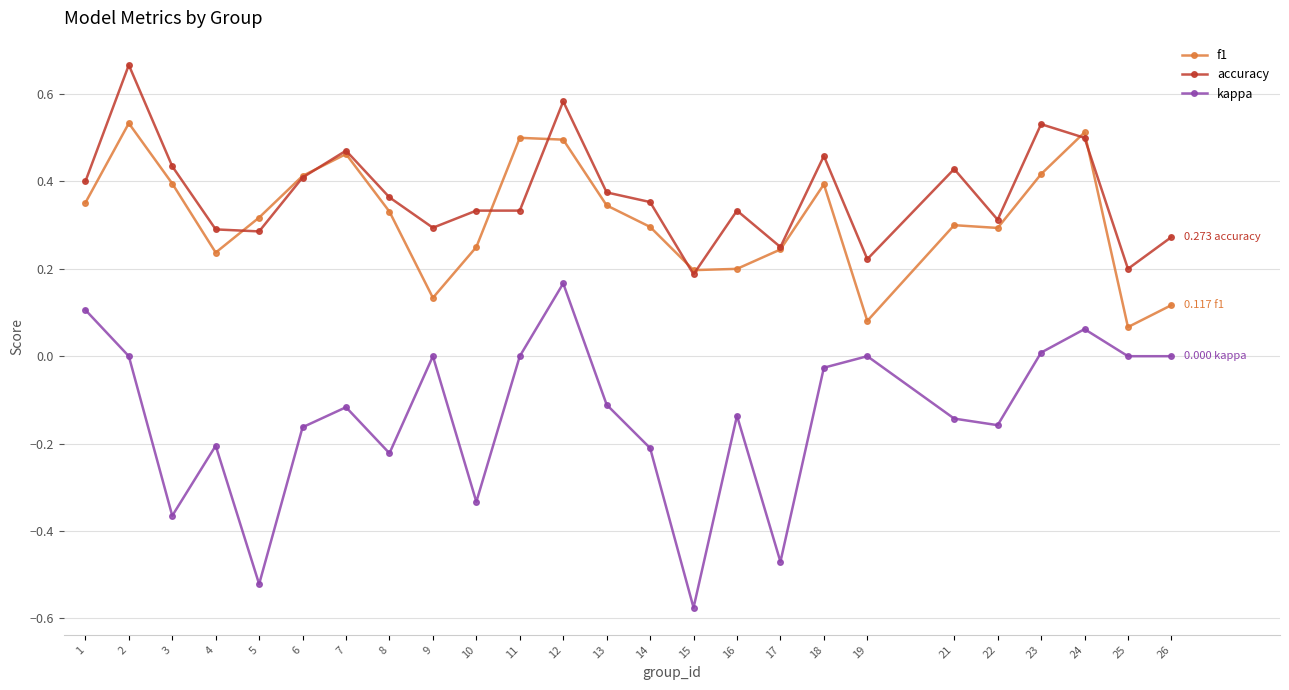

Does the chart display data point markers on the line(s)?

Yes